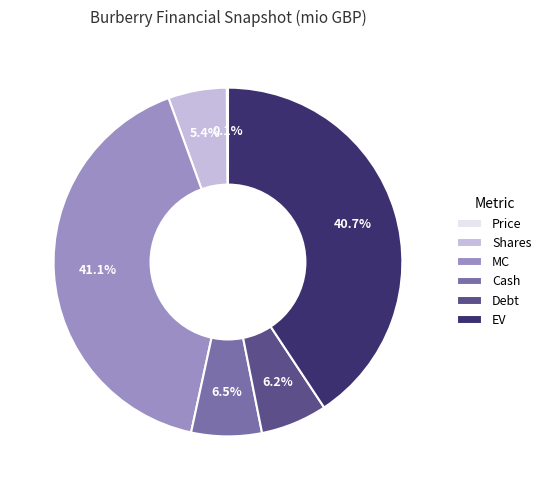

To the nearest percent, what is the difference between the EV and Shares slice percentages?

35%